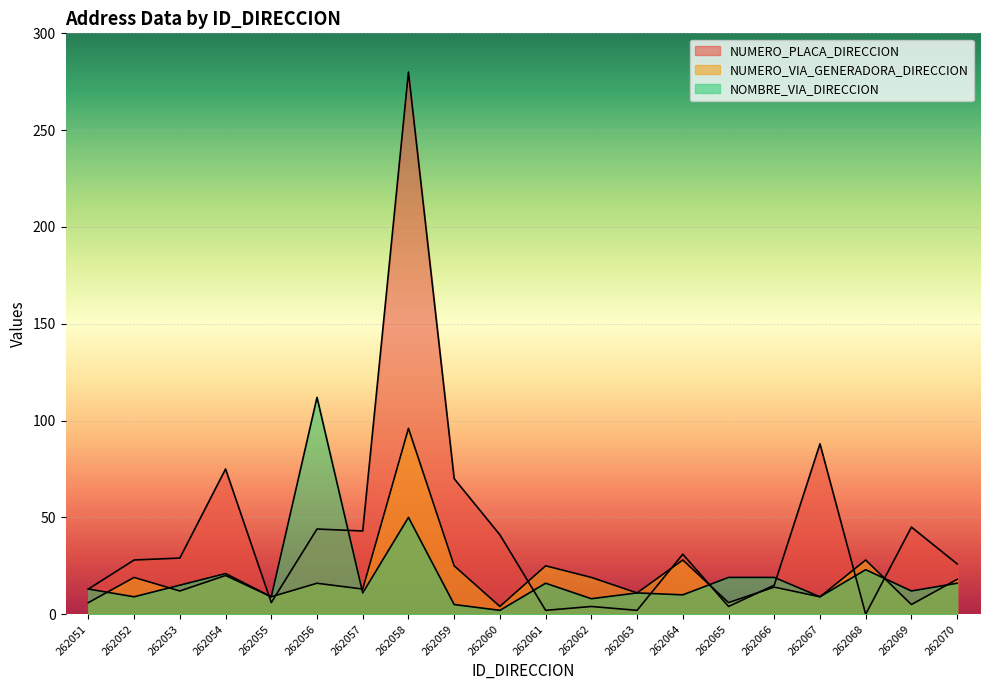

Is the value of NOMBRE_VIA_DIRECCION at 262052 greater than the value of NUMERO_PLACA_DIRECCION at 262064?

No